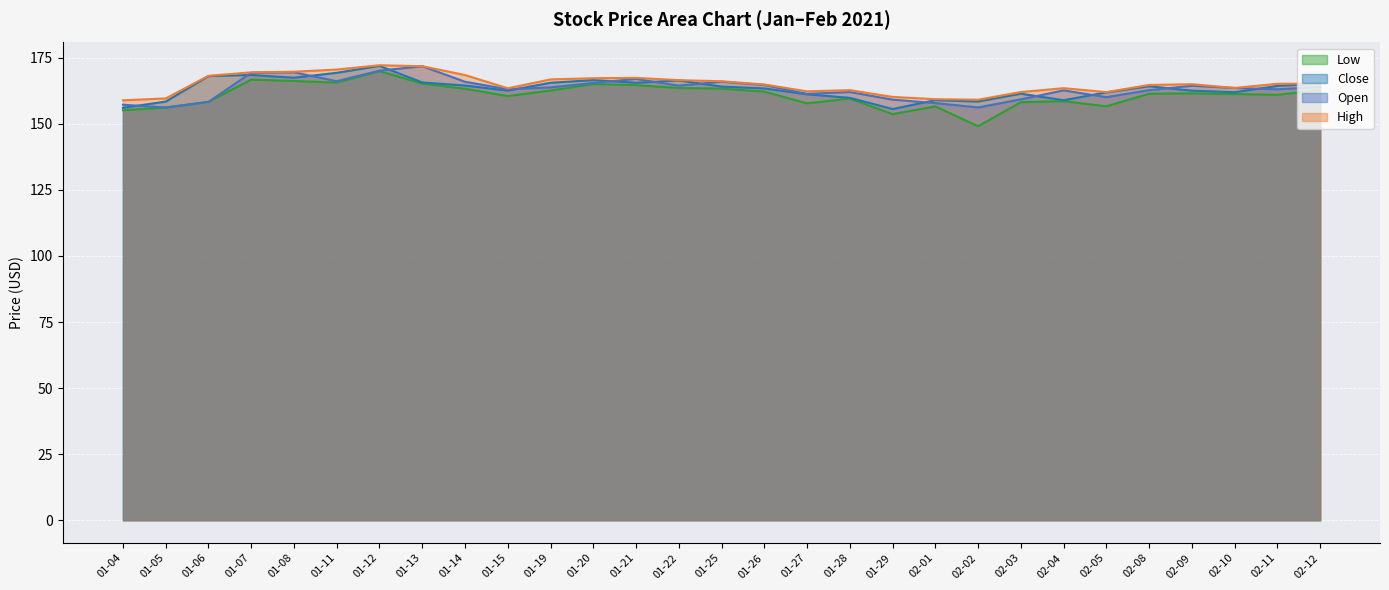

True or false: High has more than 2 points higher than both neighbors.

True